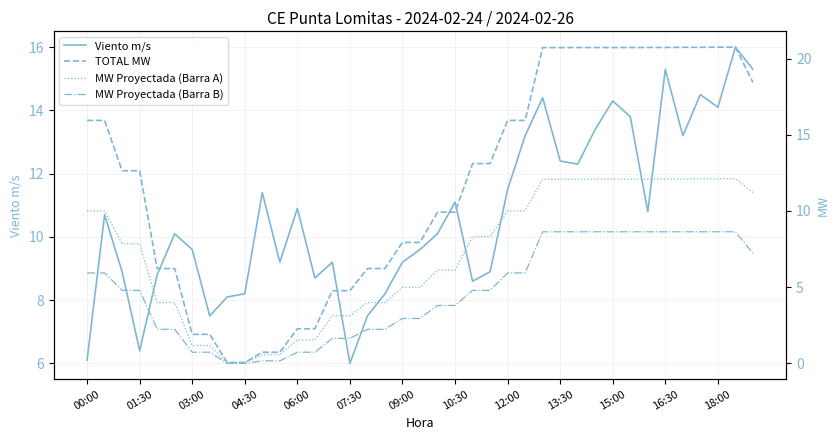

What is the highest value of the Viento m/s series?

16.0